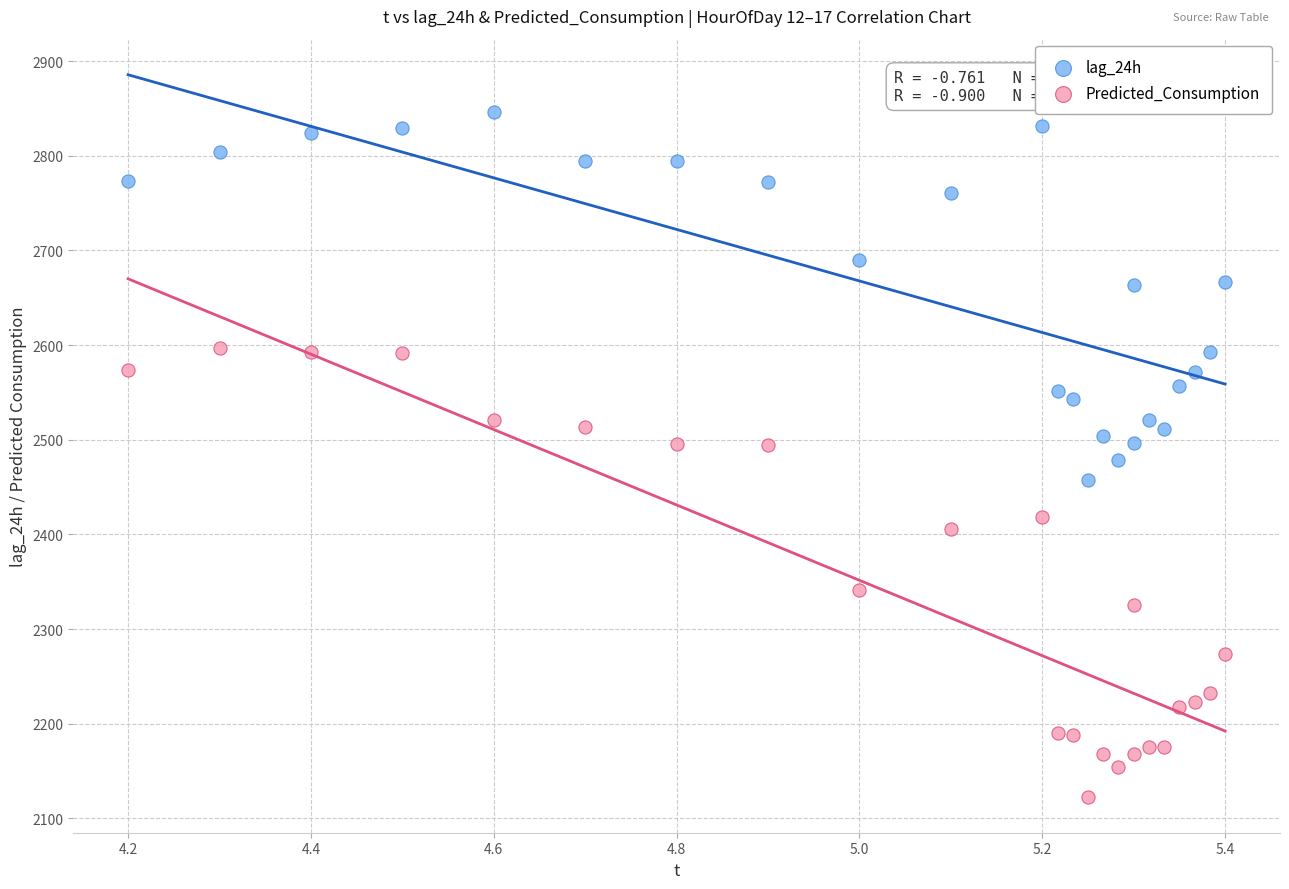

Which series contains the lowest Y value?

Predicted_Consumption